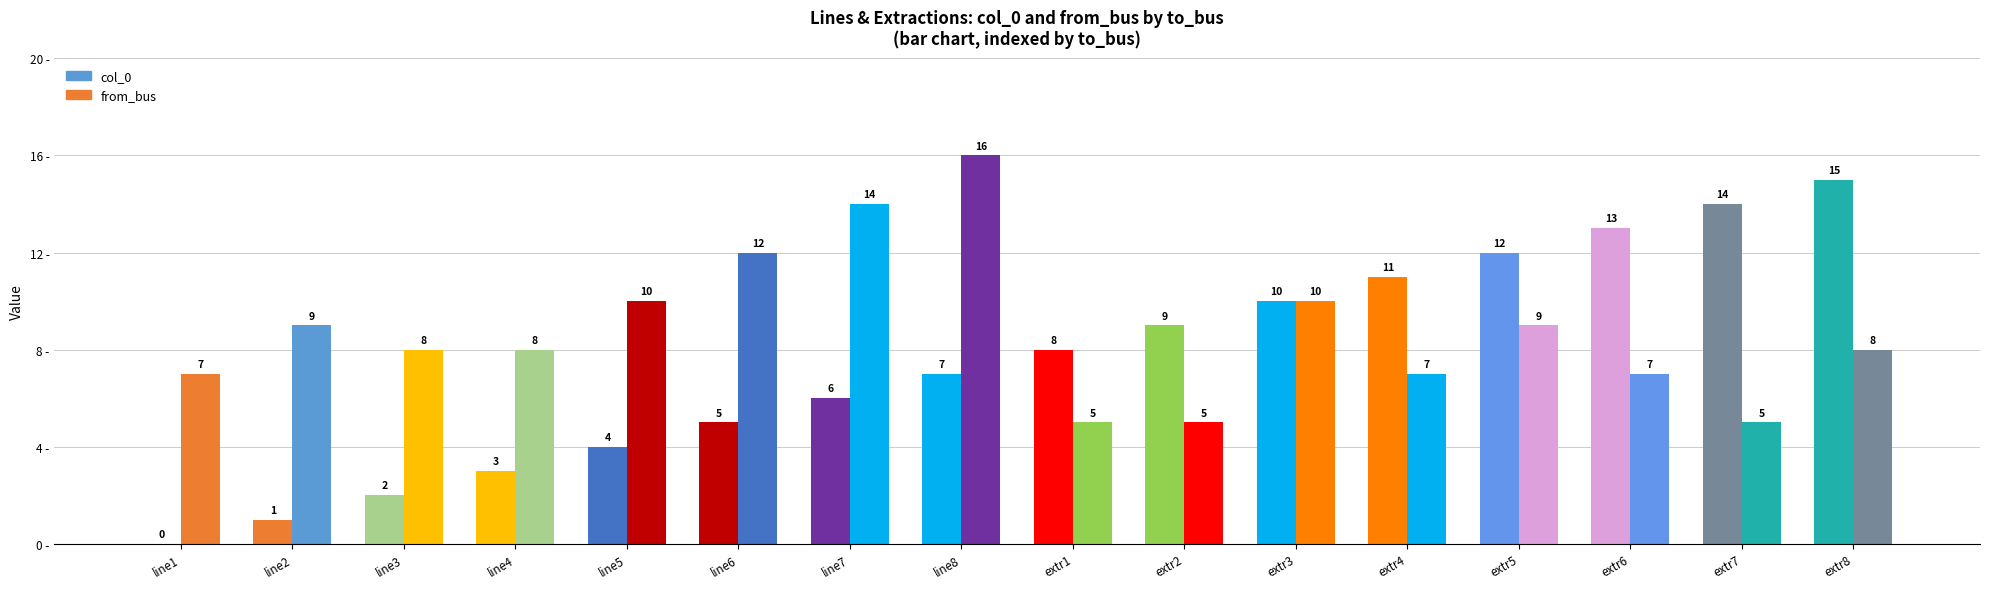

Rank the series by their maximum value, from lowest to highest.

col_0, from_bus